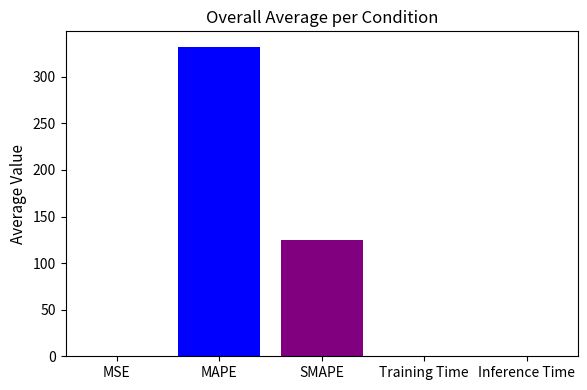

What is the maximum value shown in the chart?

332.1